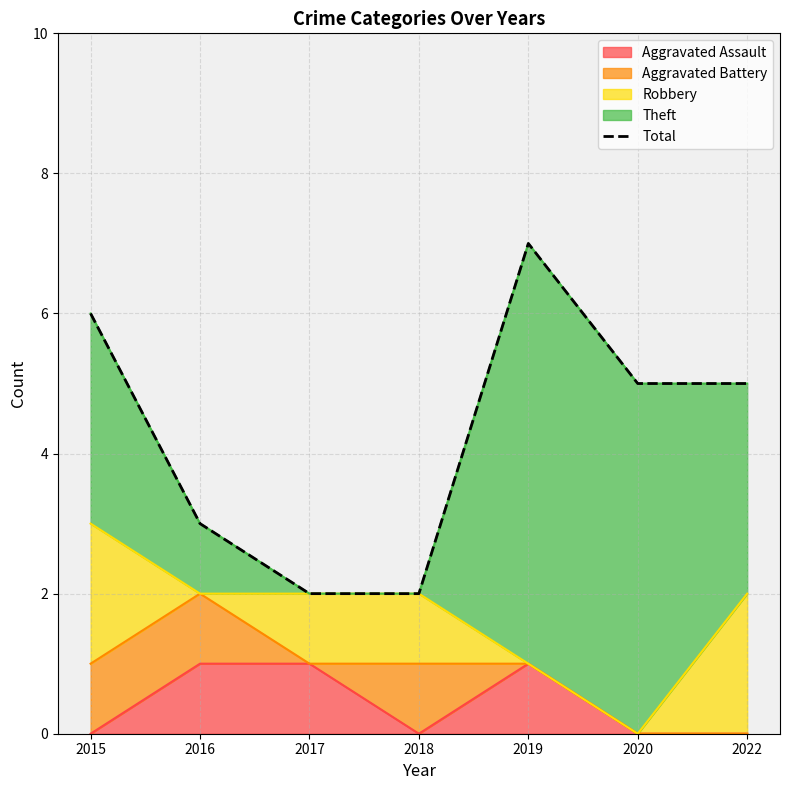

At which label is the value closest to 4?

2016